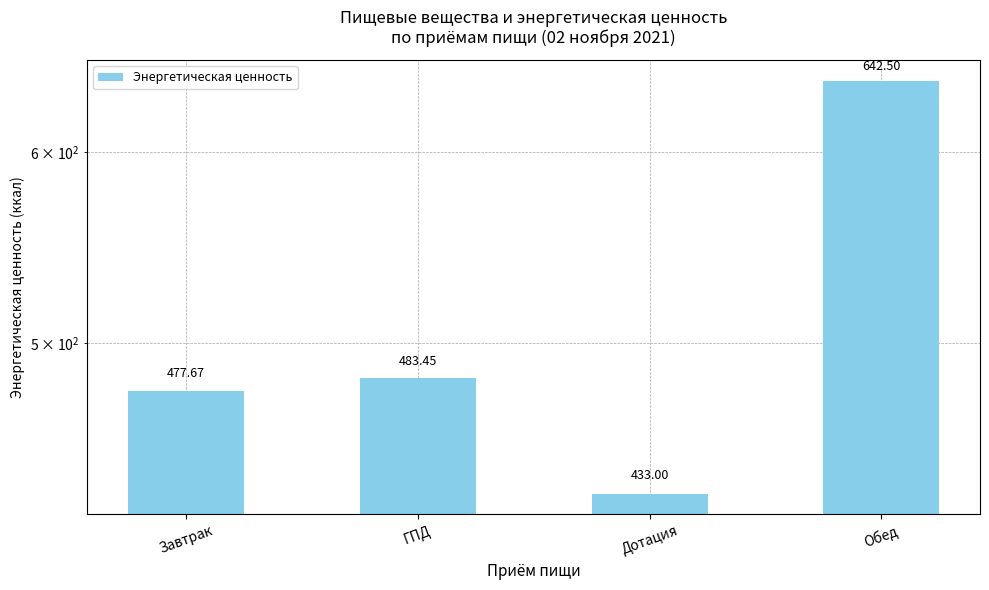

What is the smallest value displayed?

433.0